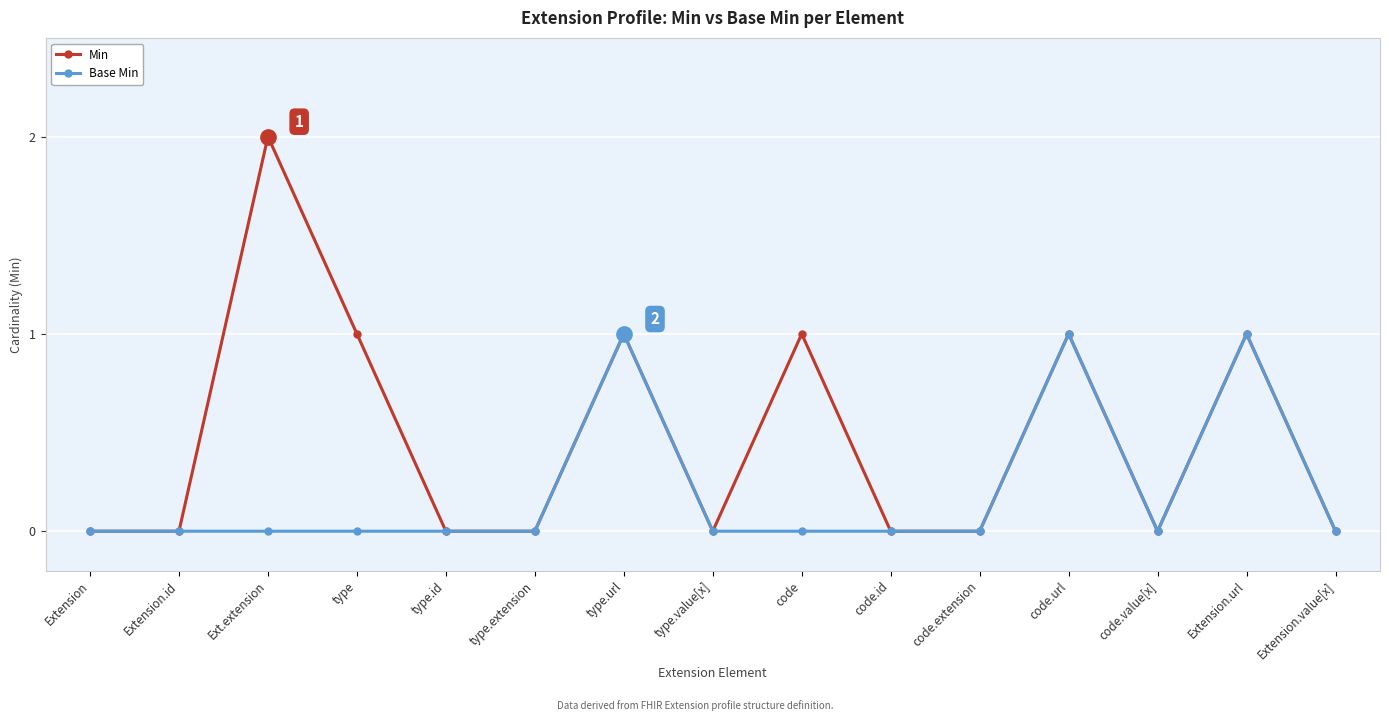

What is the value of the Min point at the 3rd from the left?

2